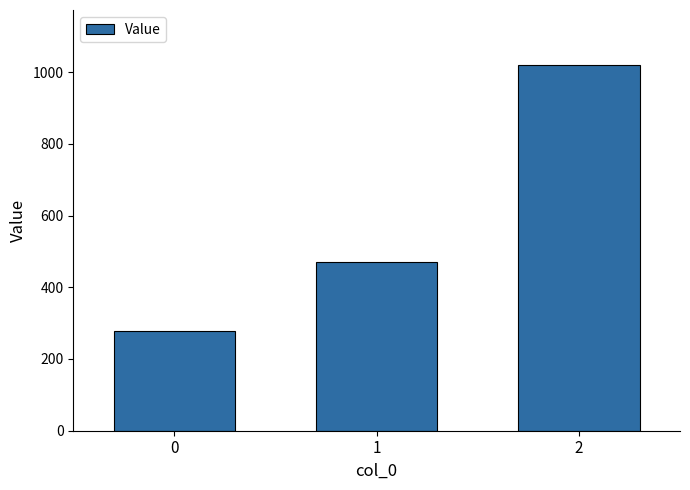

Does the chart contain any negative values?

No